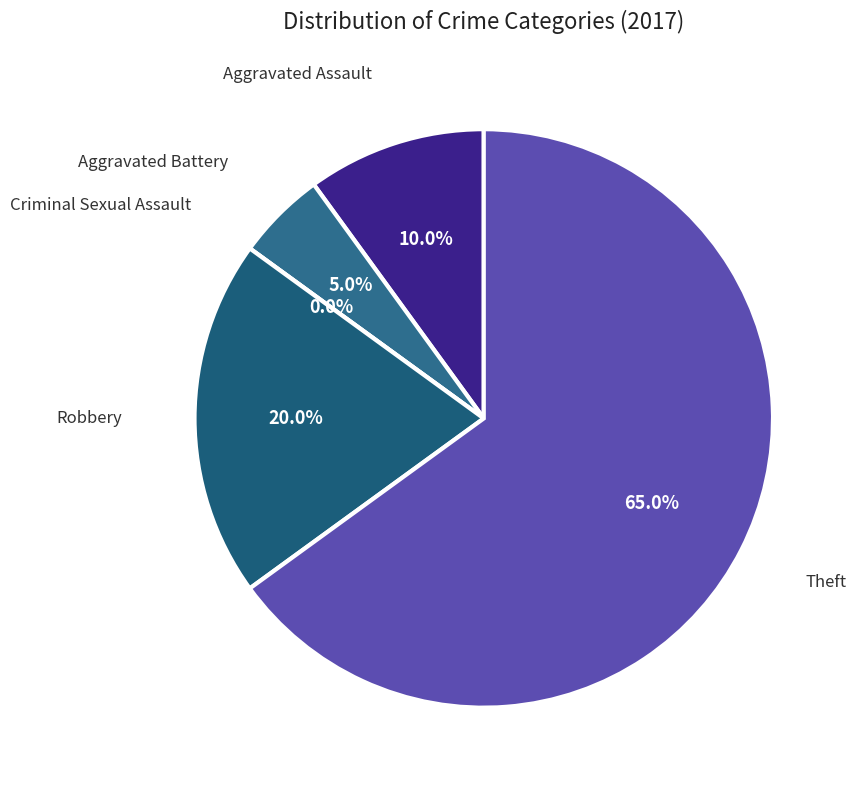

Which has a higher value, Robbery or Aggravated Assault?

Robbery